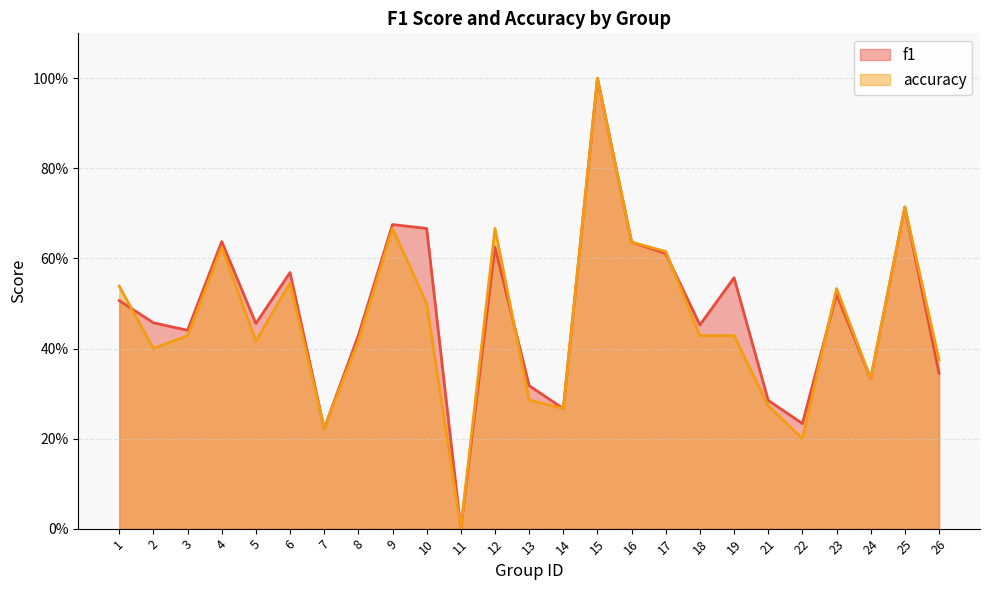

How many intersections are there between f1 and accuracy?

4